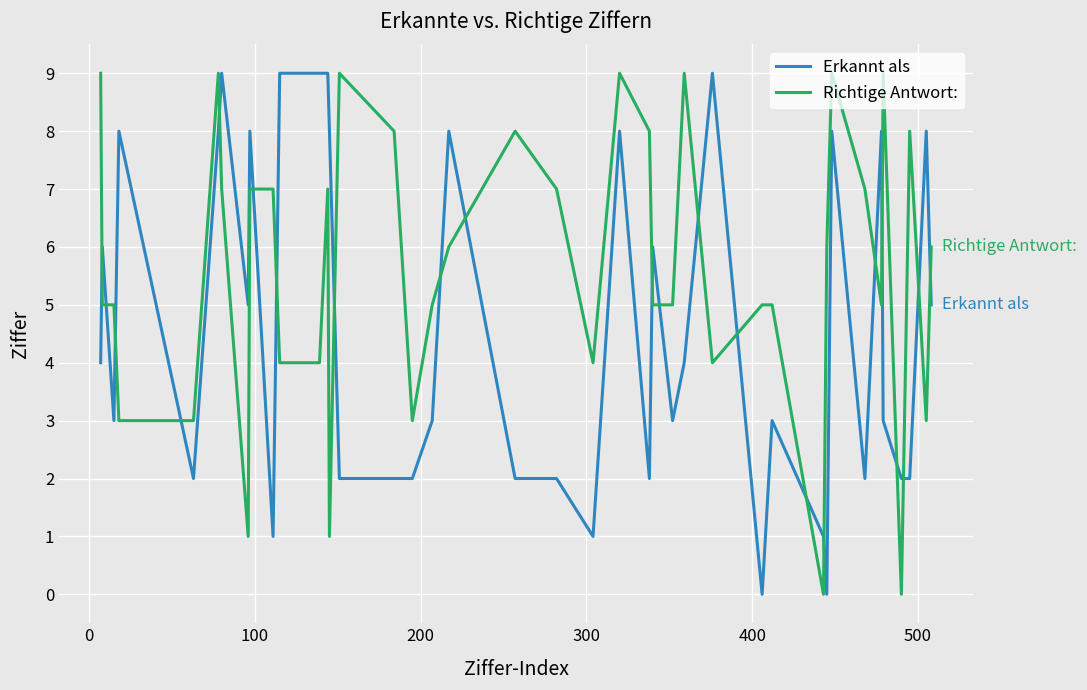

What is the highest value of the Erkannt als series?

9